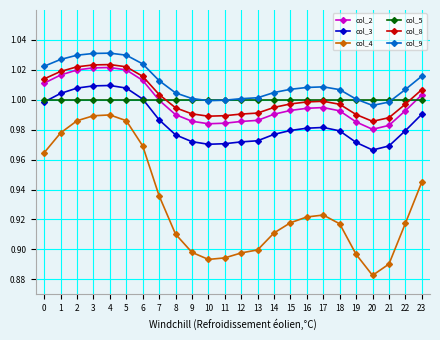

List the series in order of their peak value, highest first.

col_9, col_8, col_2, col_3, col_5, col_4